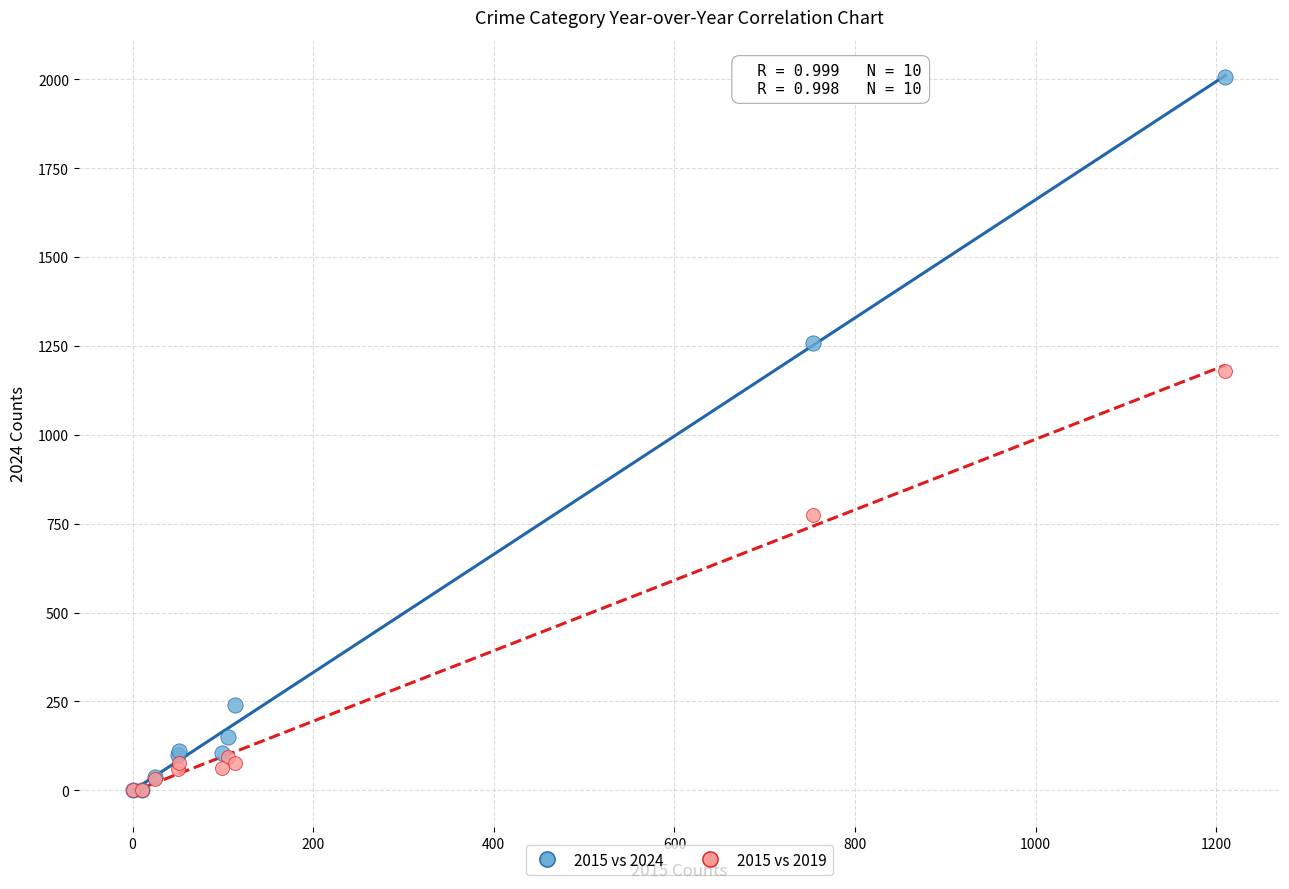

Across all series, what Y value is closest to 1003?

1180